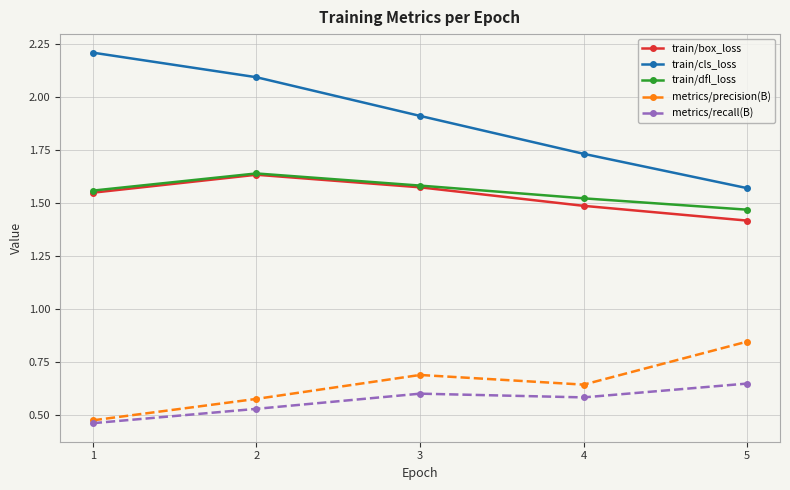

Is it true that metrics/precision(B) equals 0.3 at 5?

False